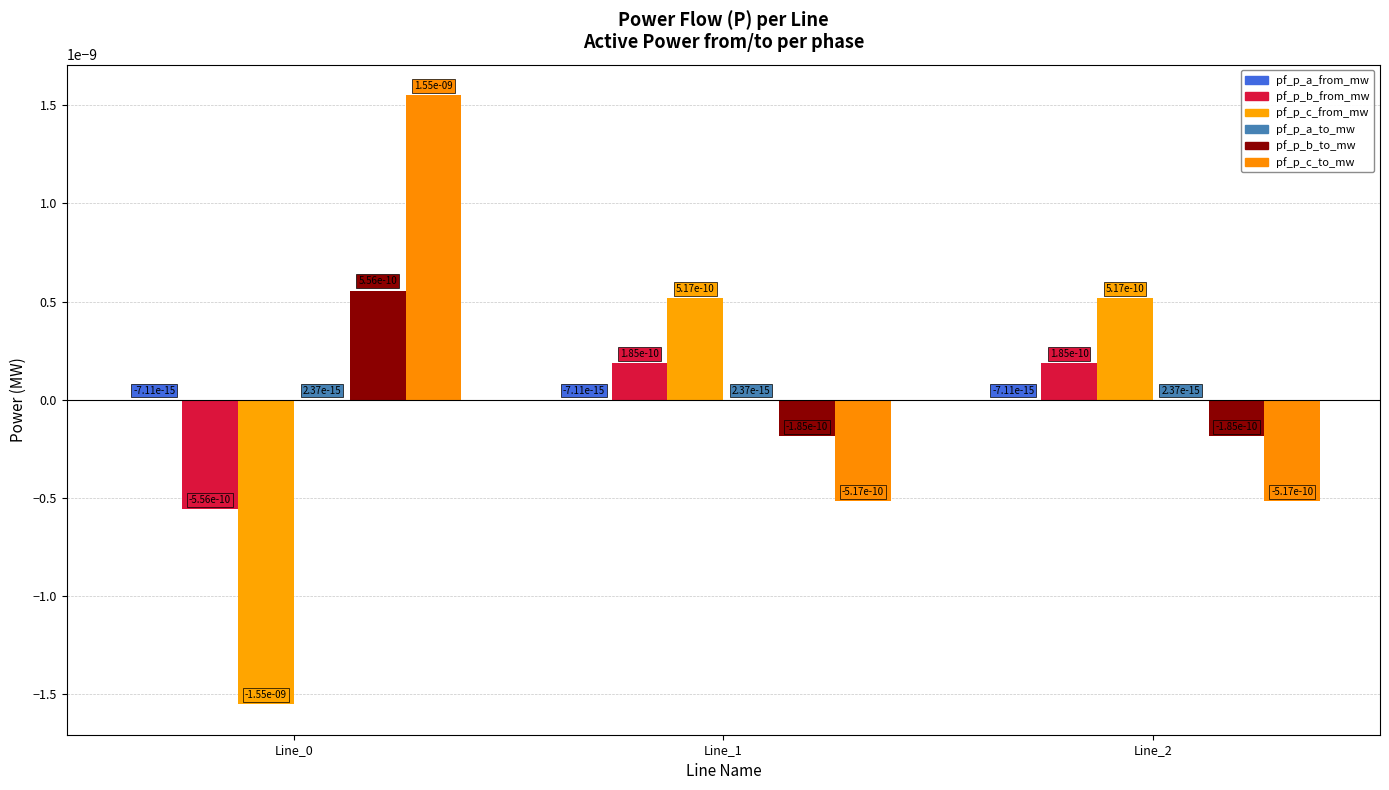

Are the bars horizontal?

No